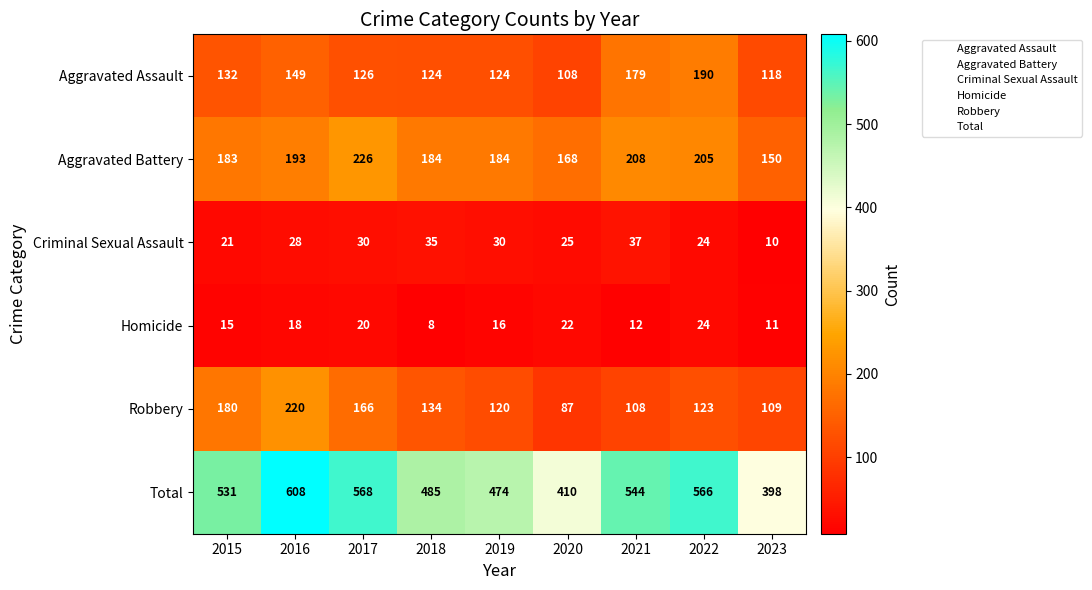

Rank the series at 2018 from highest to lowest value.

Total, Aggravated Battery, Robbery, Aggravated Assault, Criminal Sexual Assault, Homicide